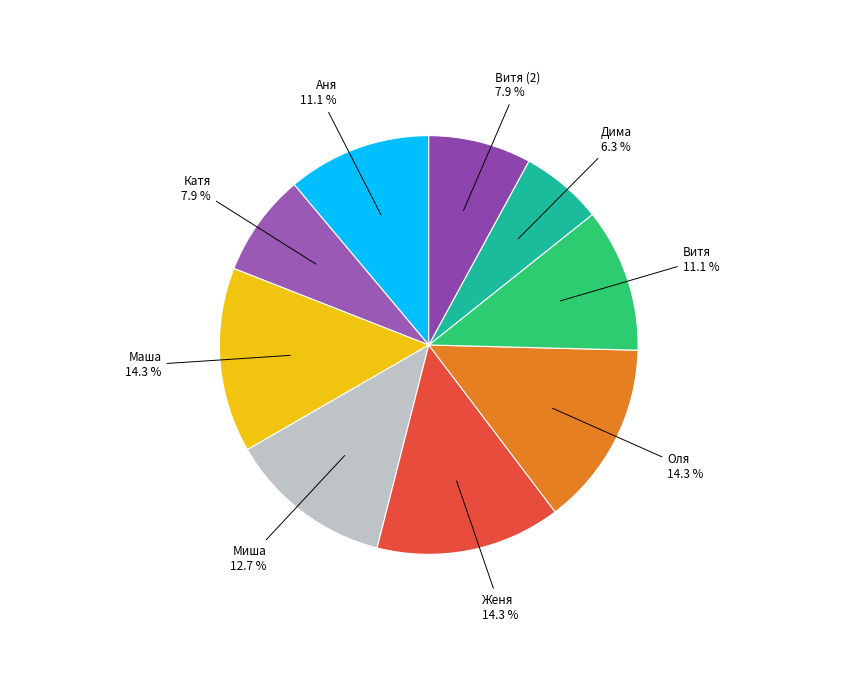

Count the number of slices in the pie.

9